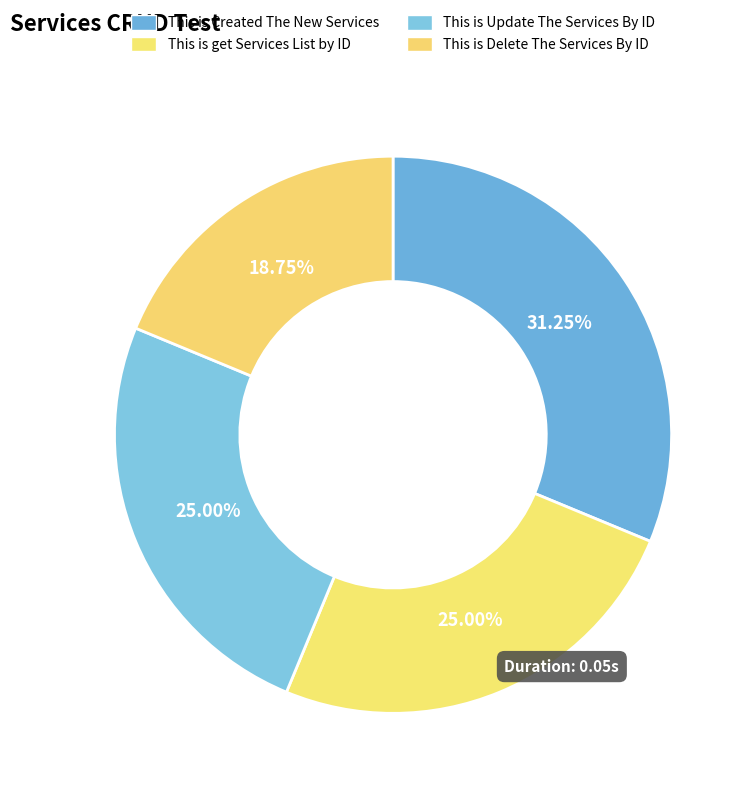

How many slices are in this pie chart?

4